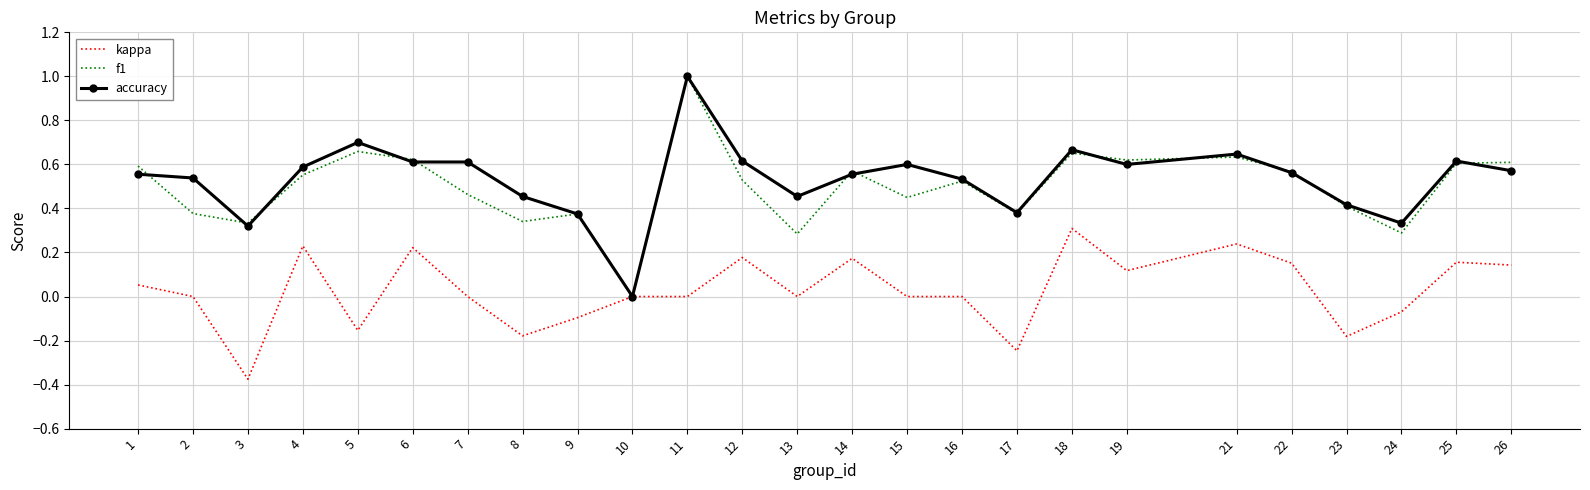

Which series changed the most between 11 and 23?

f1